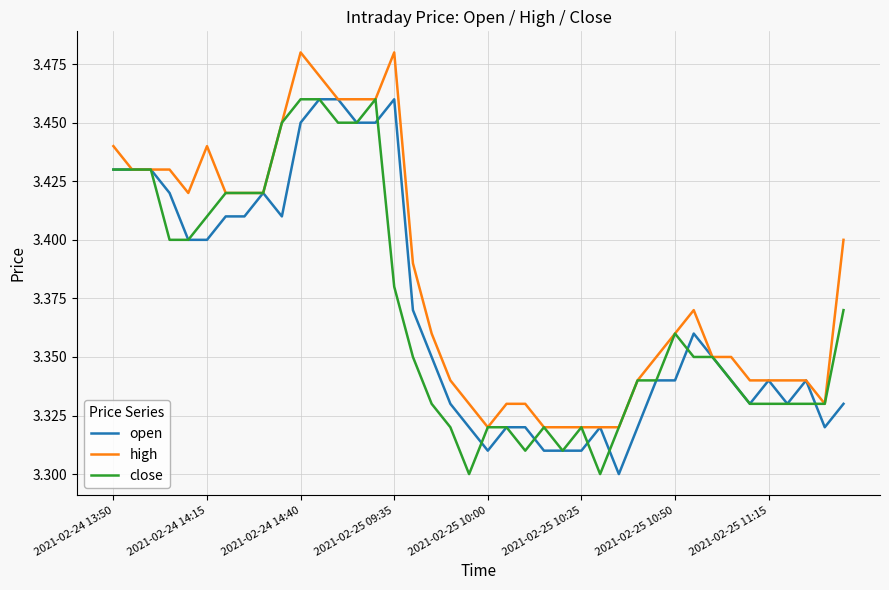

At which category does close reach its first local valley?

19